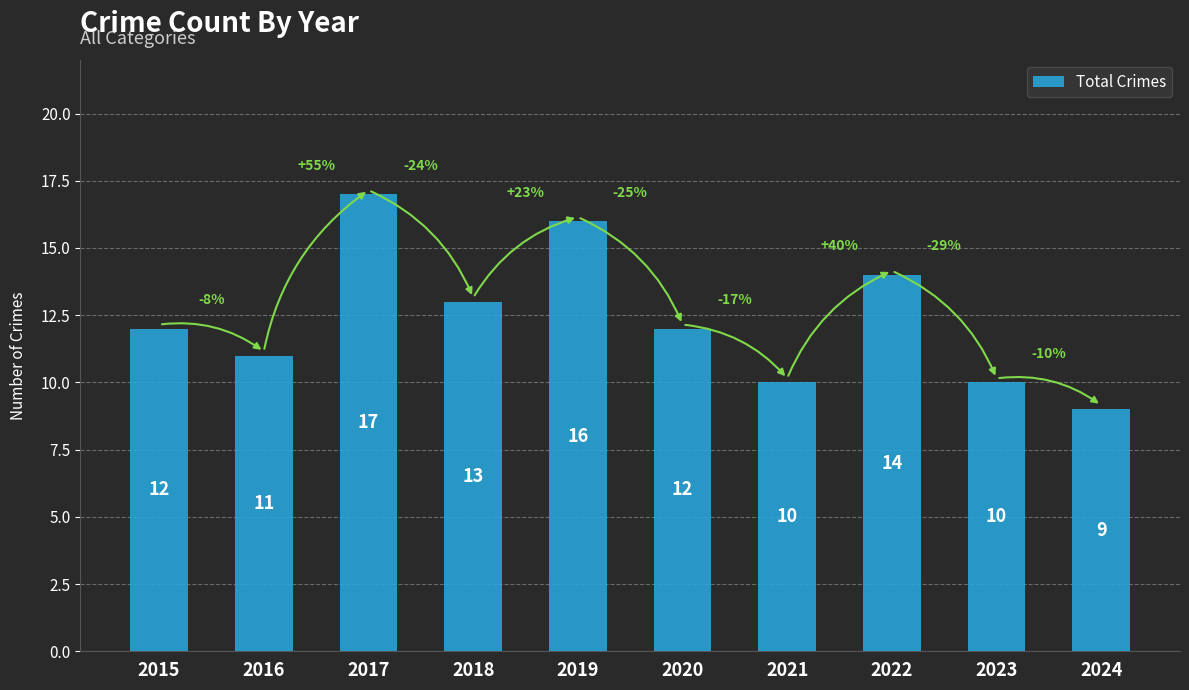

What is the value of the 4th bar from the left?

13